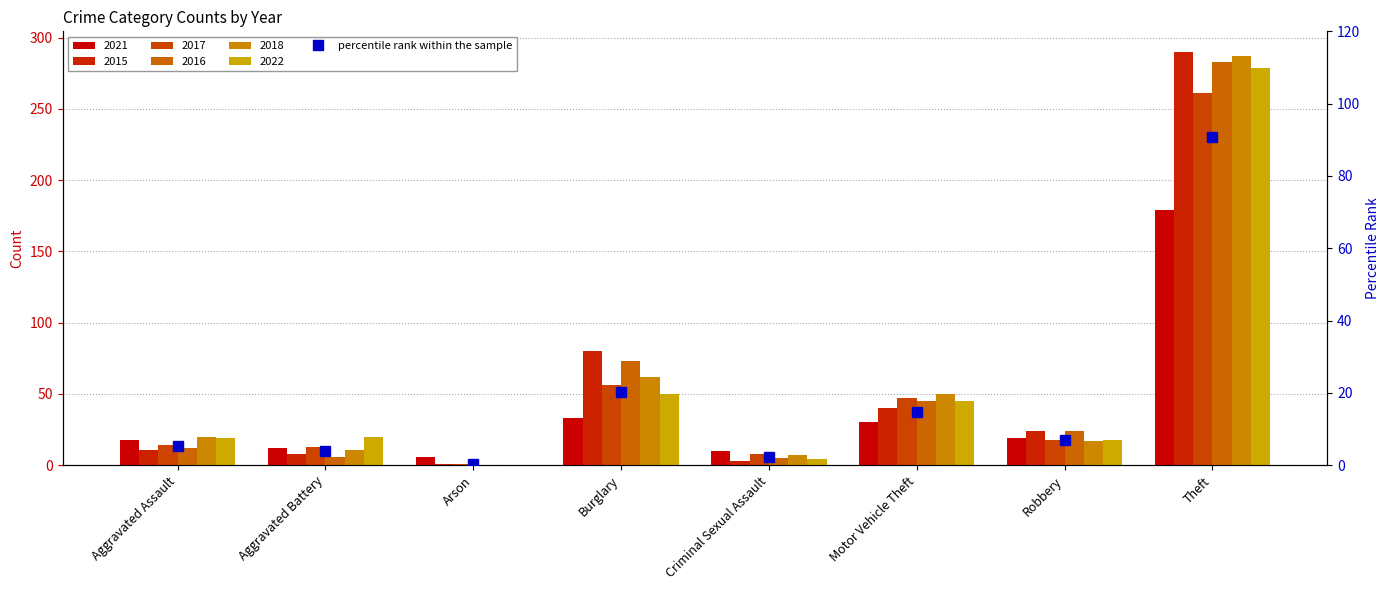

Approximately how many times larger is the value at Burglary compared to Aggravated Battery?

5.1